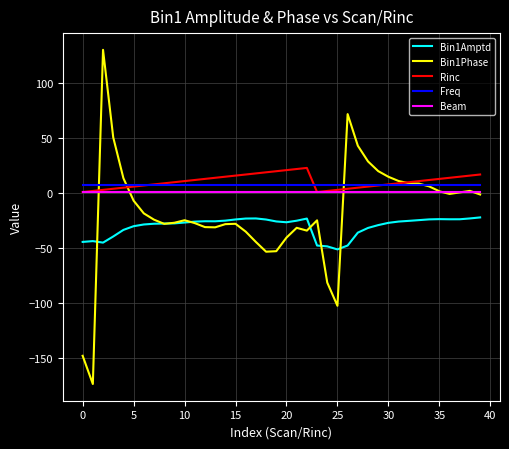

True or false: Freq and Bin1Amptd cross at least once.

False